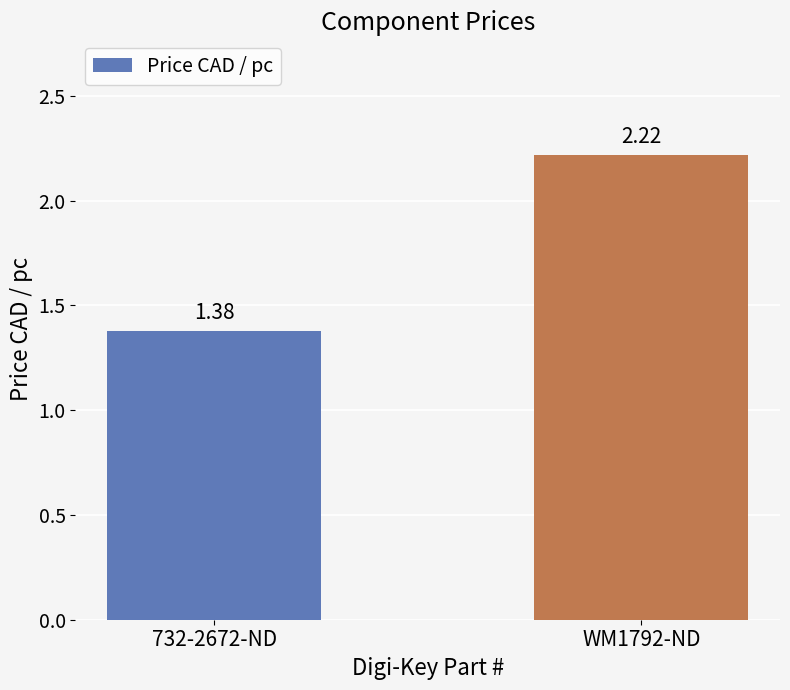

Count the values in the range 1 to 2.

1